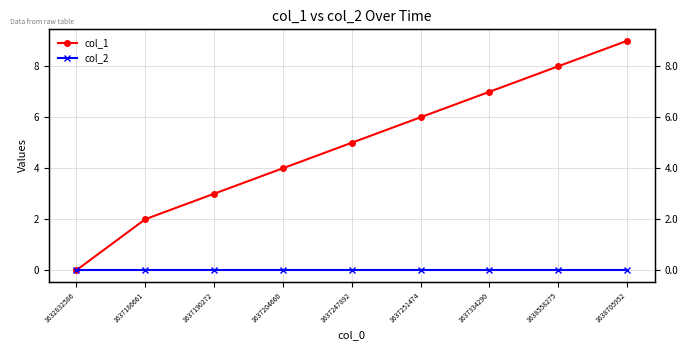

What are all the series names shown in the legend?

col_1, col_2